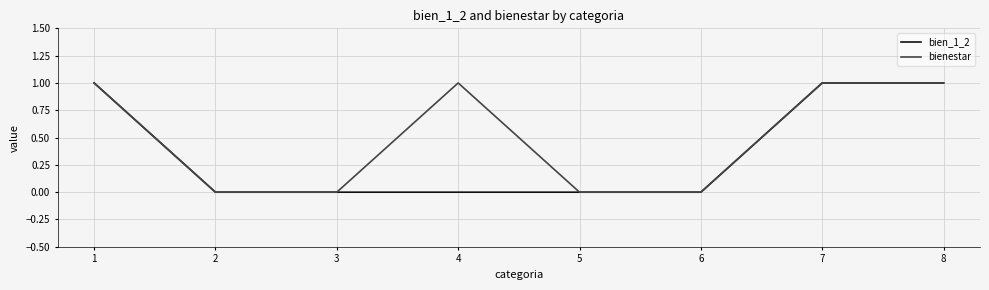

At 4, list the series in order from smallest to largest.

bien_1_2, bienestar